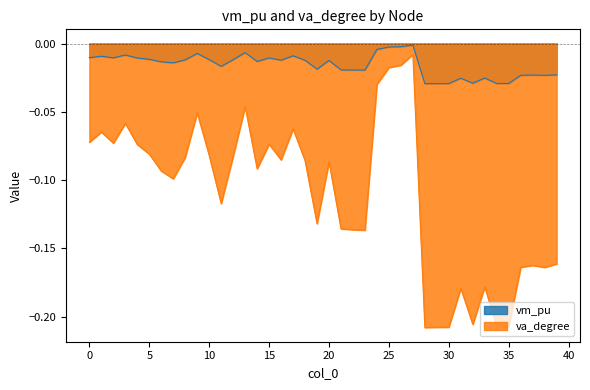

True or false: va_degree has a value of -0.0 at 8.

False